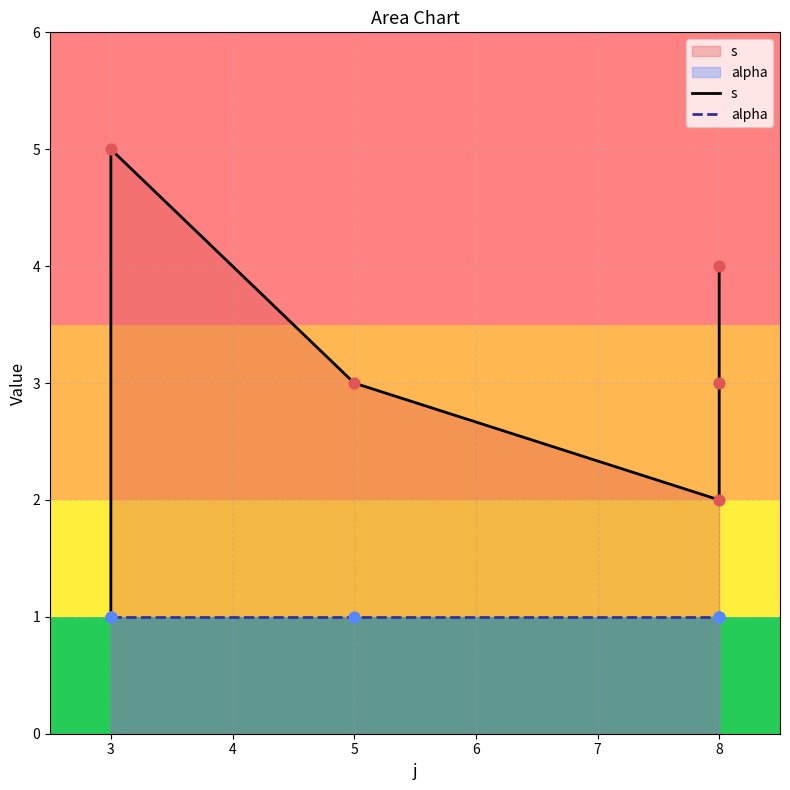

At which category is the sum across all series the highest?

3